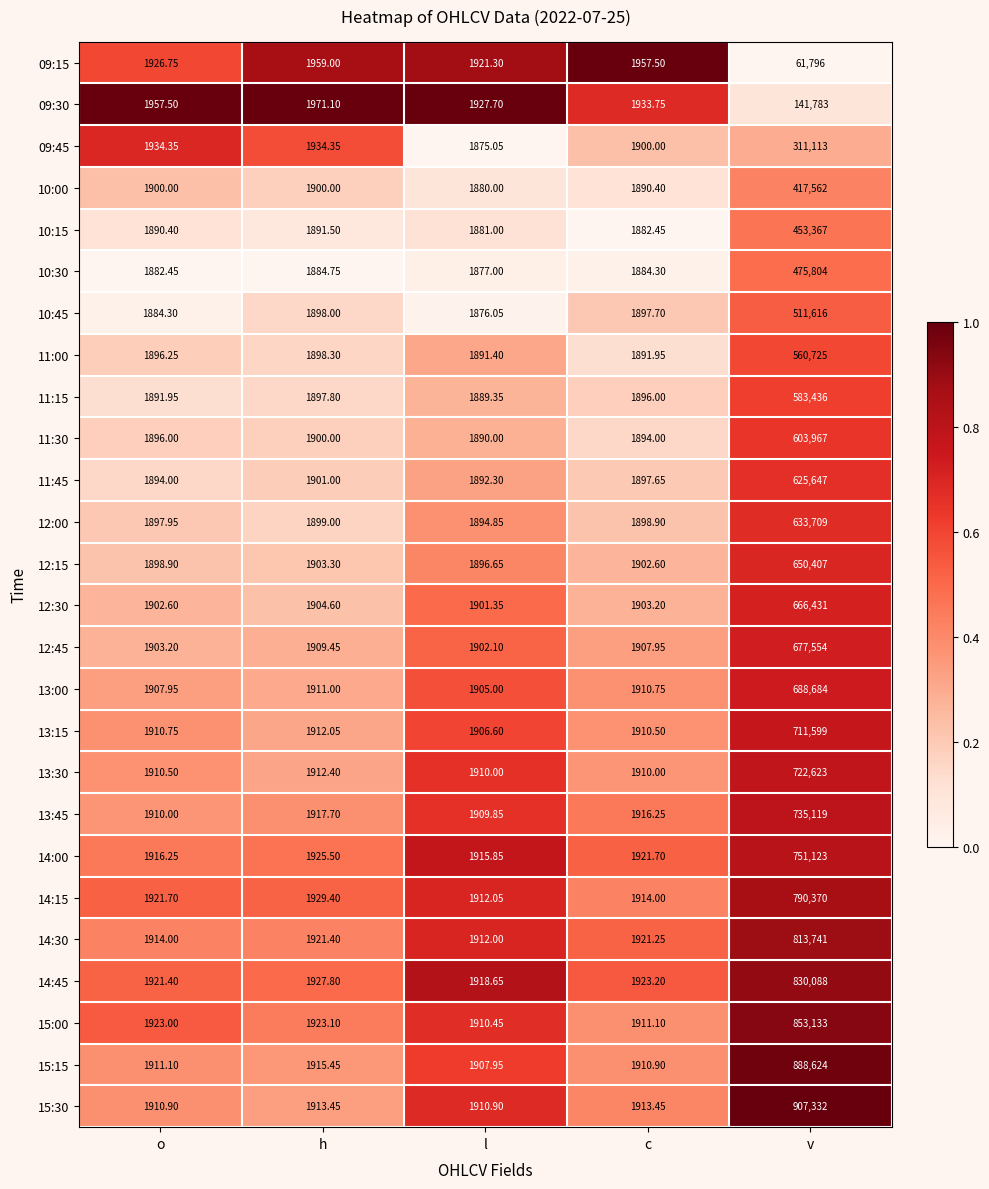

How many series are shown in this chart?

26